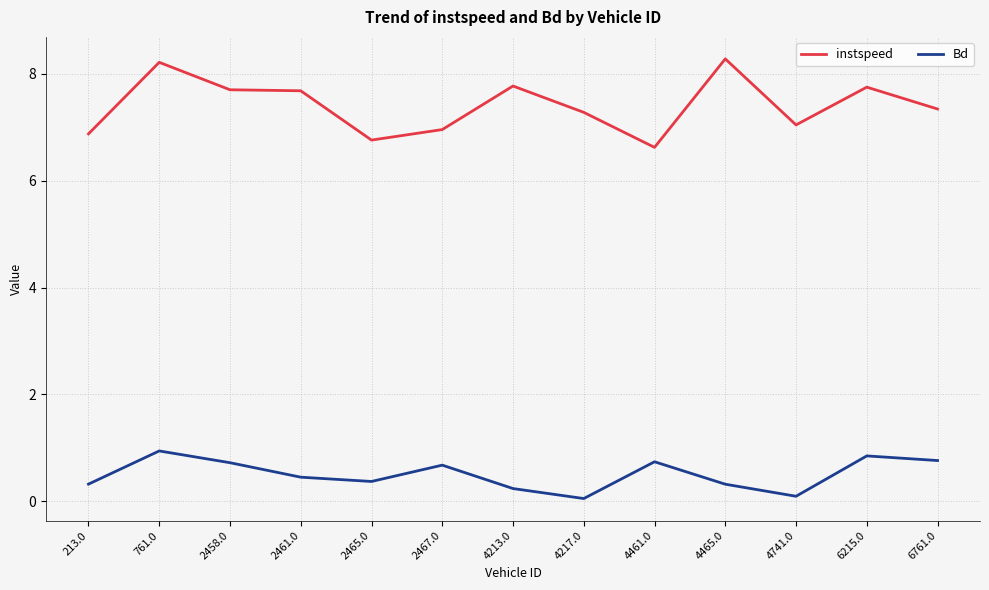

Which series has the largest range (max minus min)?

instspeed